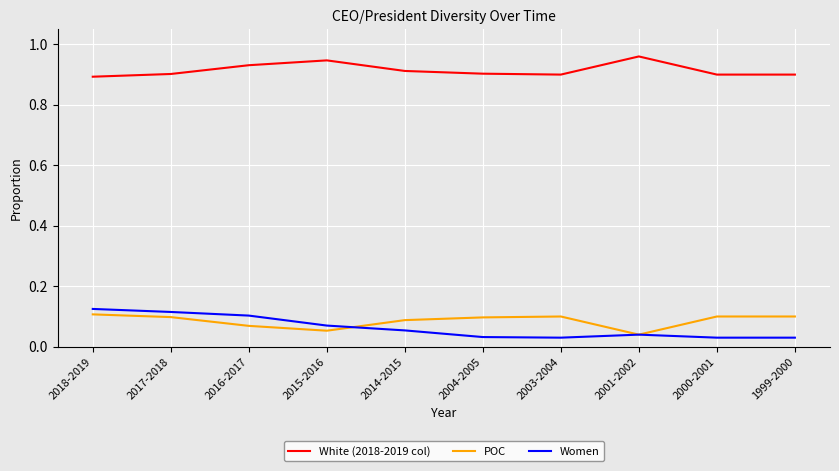

Is it true that White (2018-2019 col) equals 0.9 at 2018-2019?

True